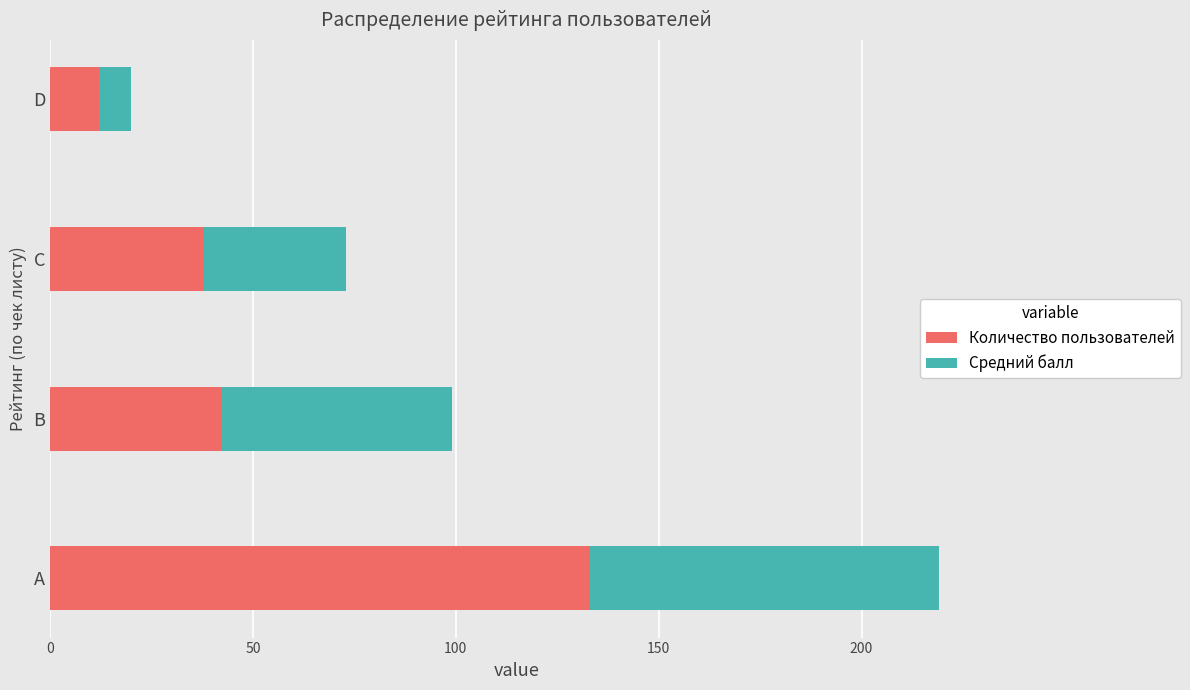

What is the maximum value for Количество пользователей?

133